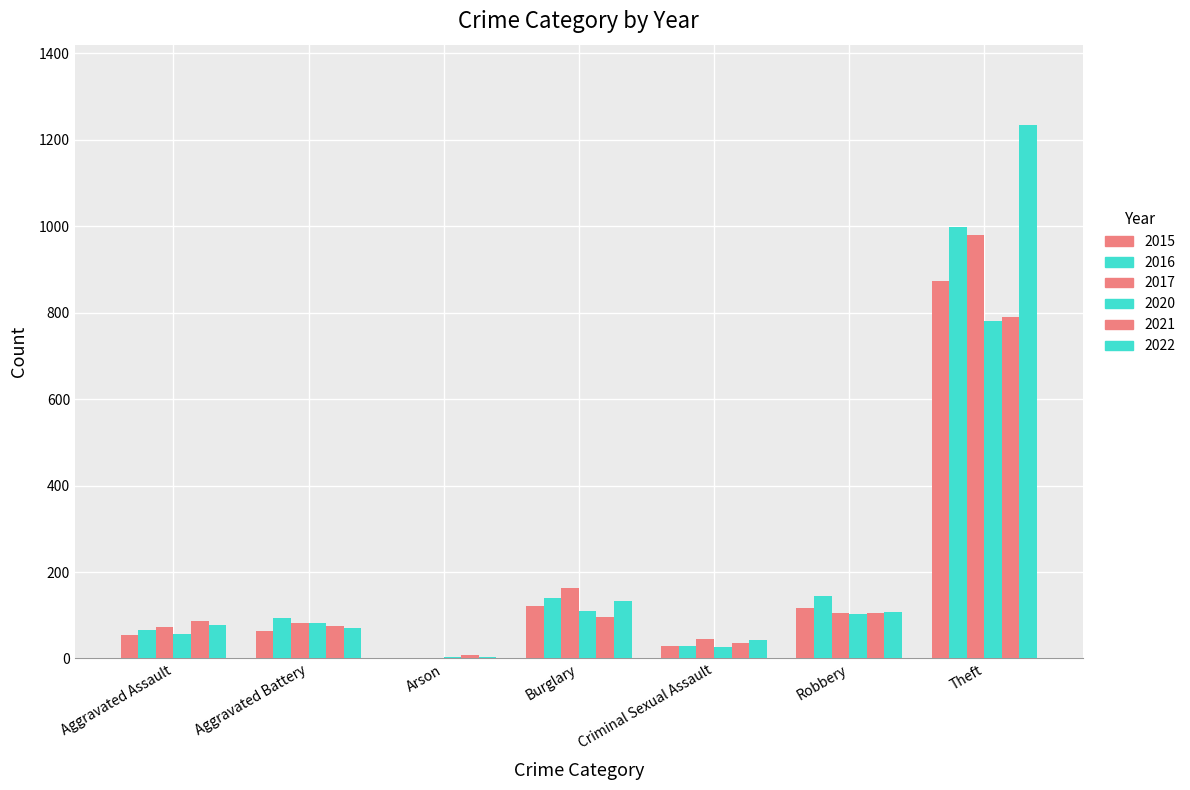

Count the number of data series in this chart.

6